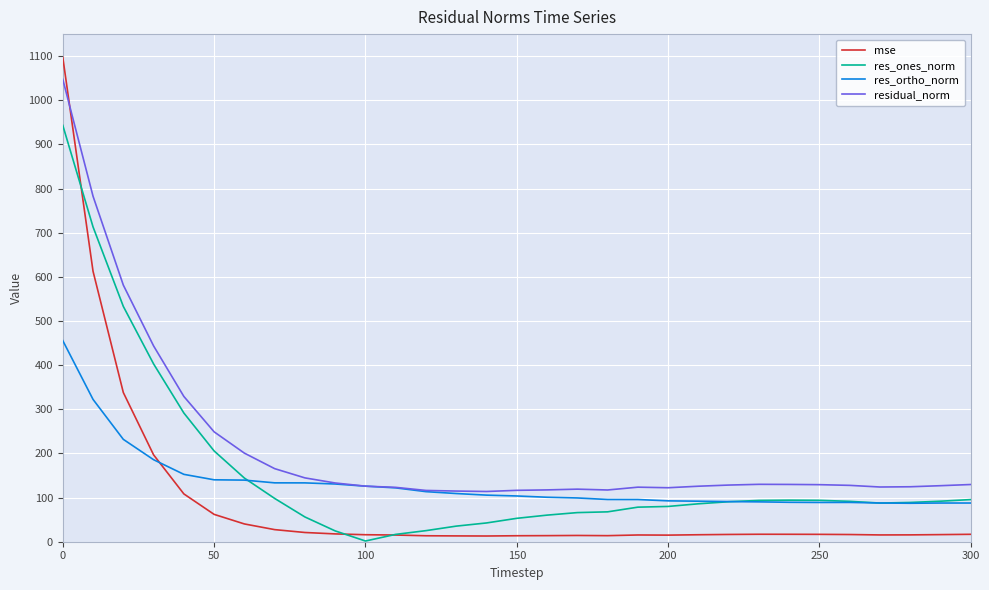

True or false: res_ones_norm and residual_norm intersect in this chart.

False